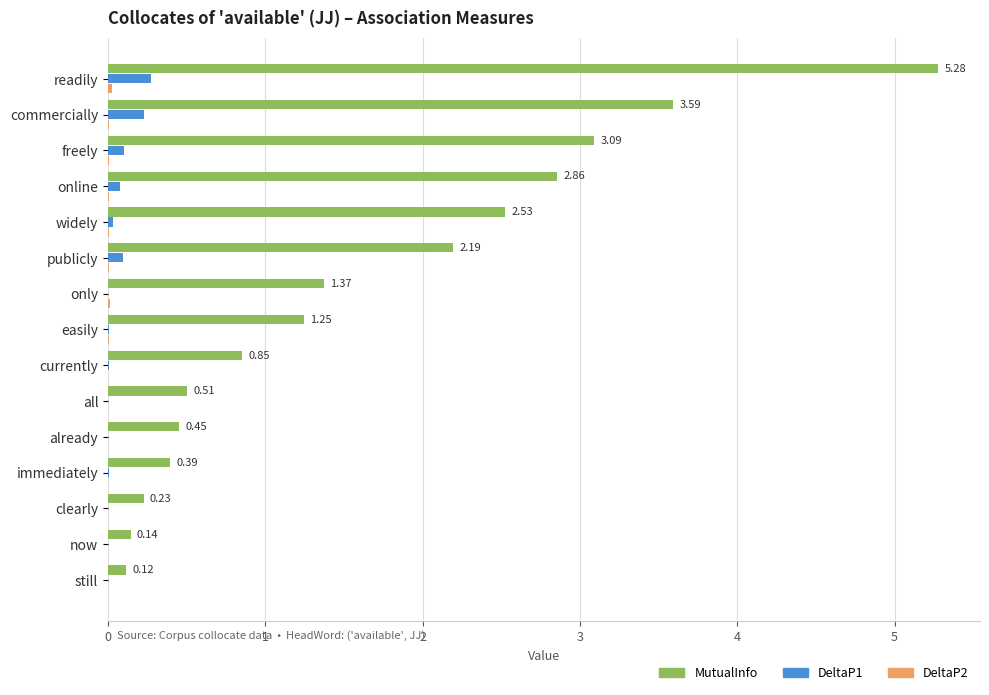

Which series changed the most between commercially and only?

MutualInfo